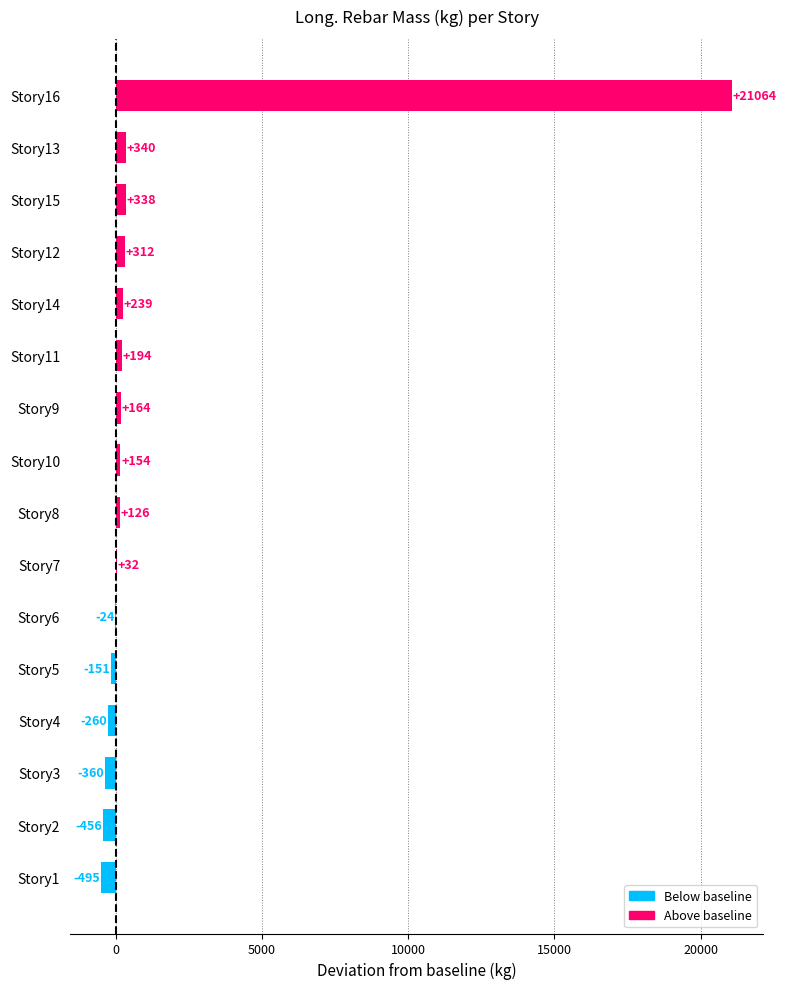

What is the sum of the values at Story10 and Story7?

186.0